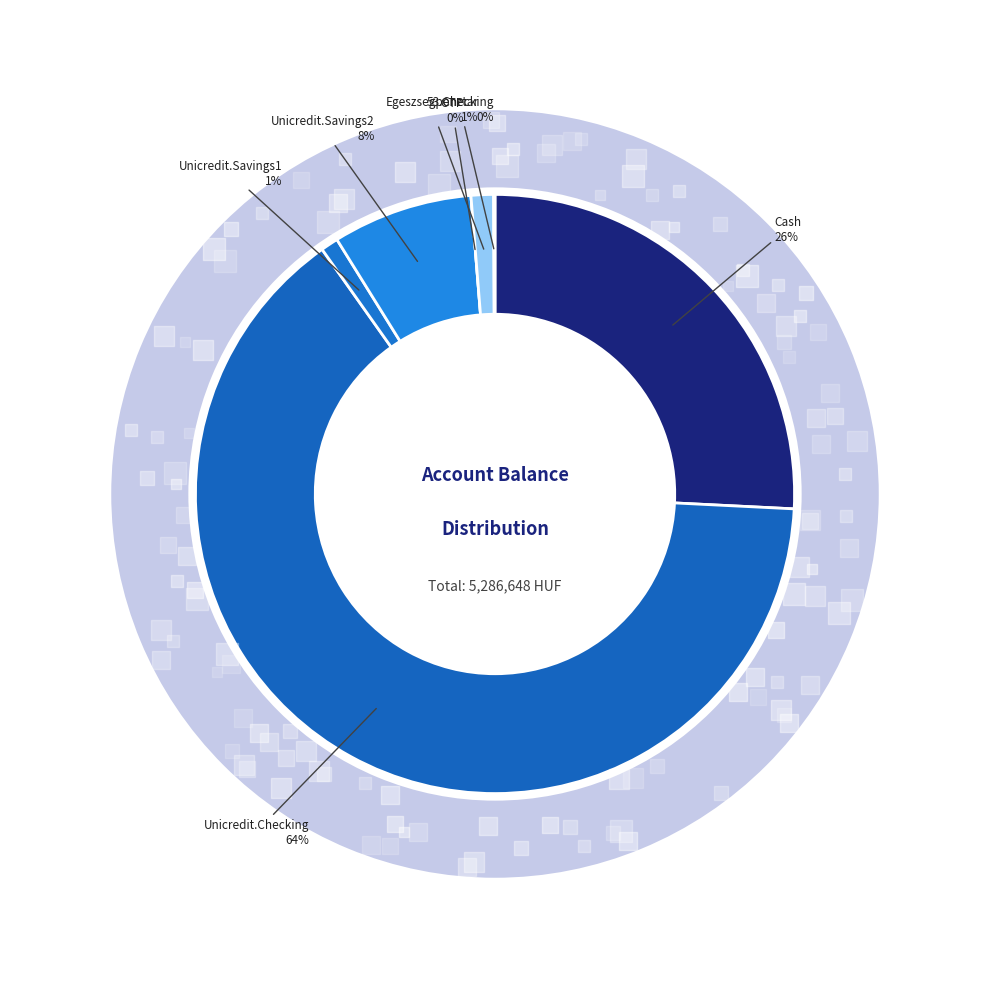

Combined, what portion of the pie is Unicredit.Checking and 53.Checking?

64.5%